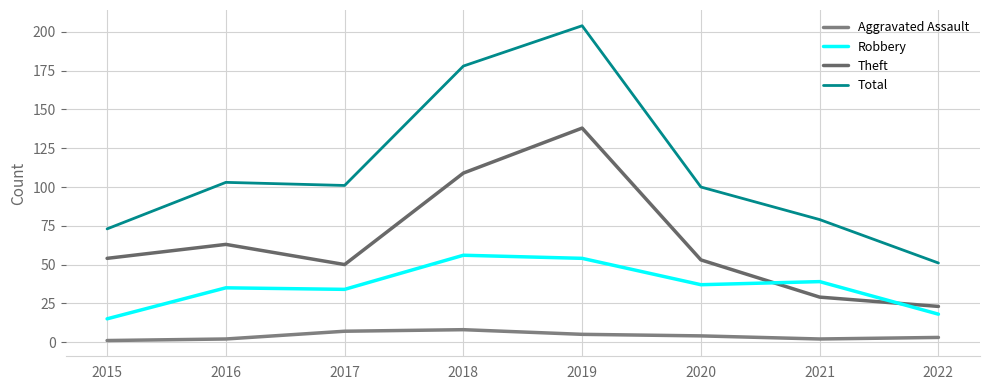

True or false: Aggravated Assault has more than 0 points higher than both neighbors.

True